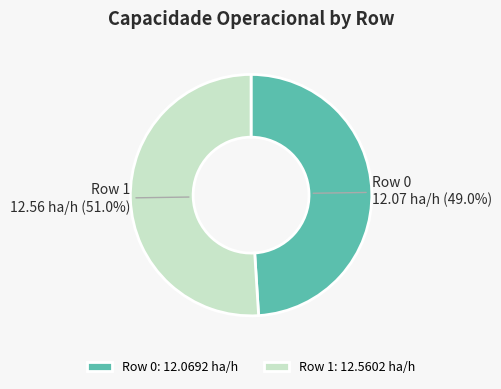

Rank the categories by value from lowest to highest.

Row 0, Row 1